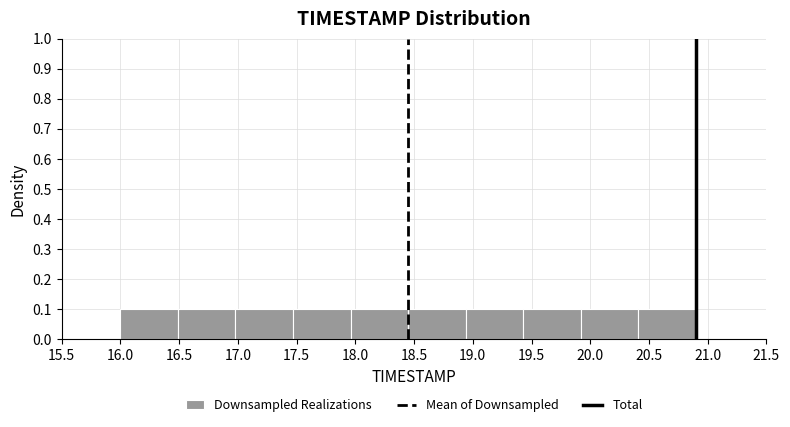

Reading left to right, list every bar in this chart as the range it spans on the x-axis followed by its height. Neither the bar edges nor the heights are printed on the chart, so give them approximately, as read against the axes.

16.00 to 16.49: 0.1
16.49 to 16.98: 0.1
16.98 to 17.47: 0.1
17.47 to 17.96: 0.1
17.96 to 18.45: 0.1
18.45 to 18.94: 0.1
18.94 to 19.43: 0.1
19.43 to 19.92: 0.1
19.92 to 20.41: 0.1
20.41 to 20.90: 0.1